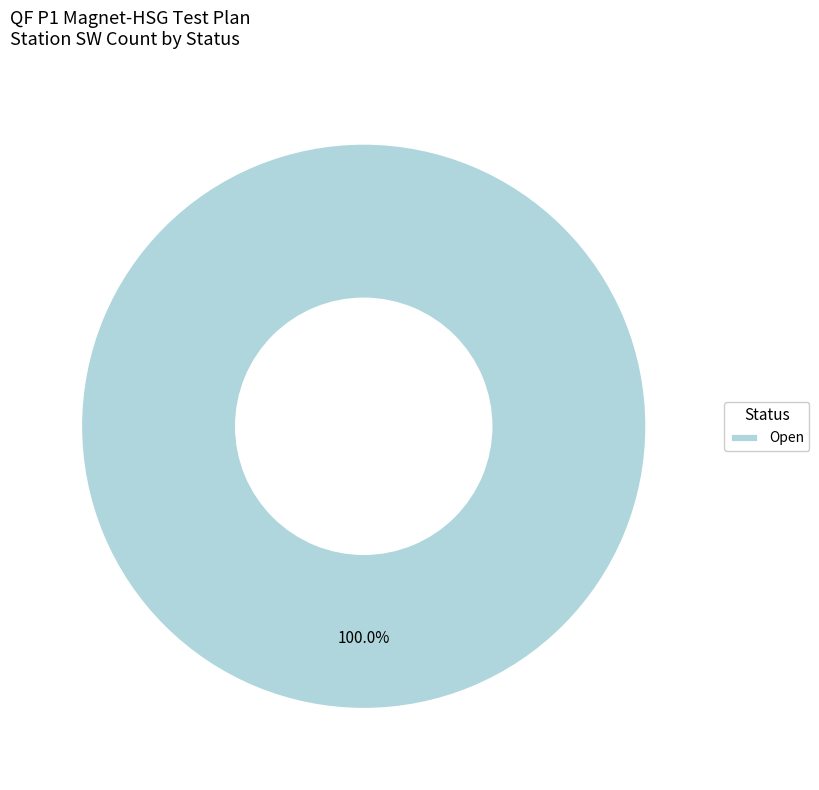

Is there any slice that represents more than half of the pie?

Yes